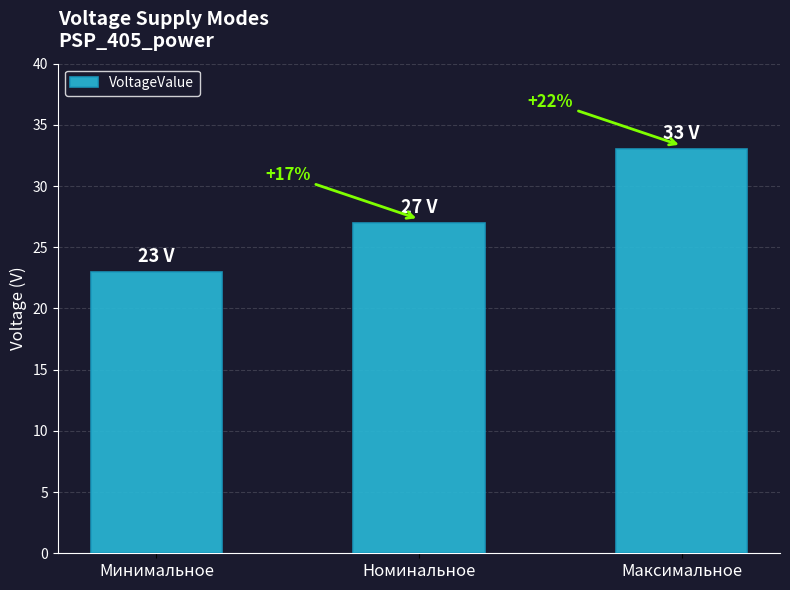

Does the chart contain any negative values?

No